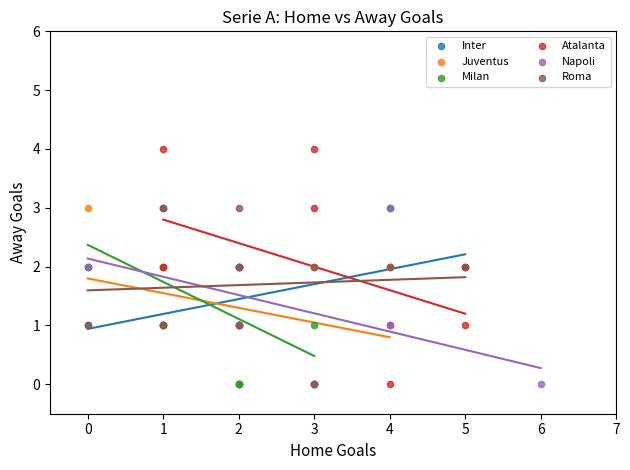

Which series has the largest Y range (max minus min)?

Atalanta